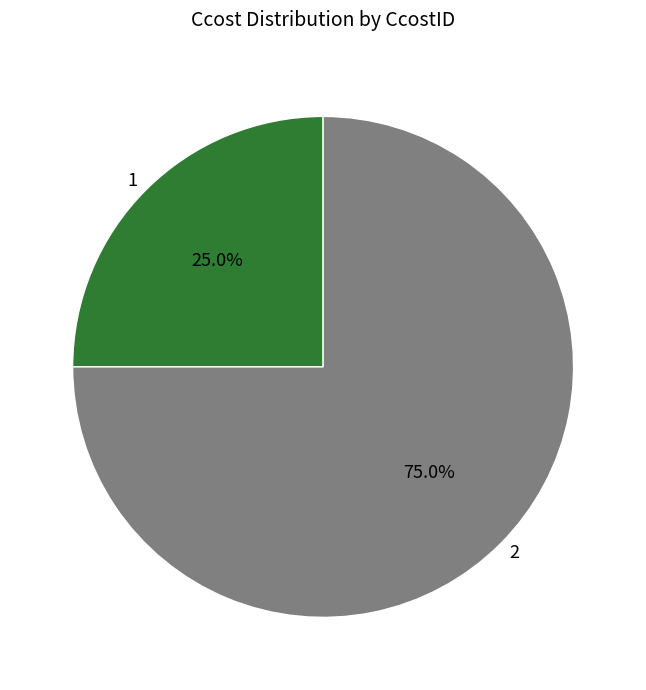

Which slice is the largest?

2